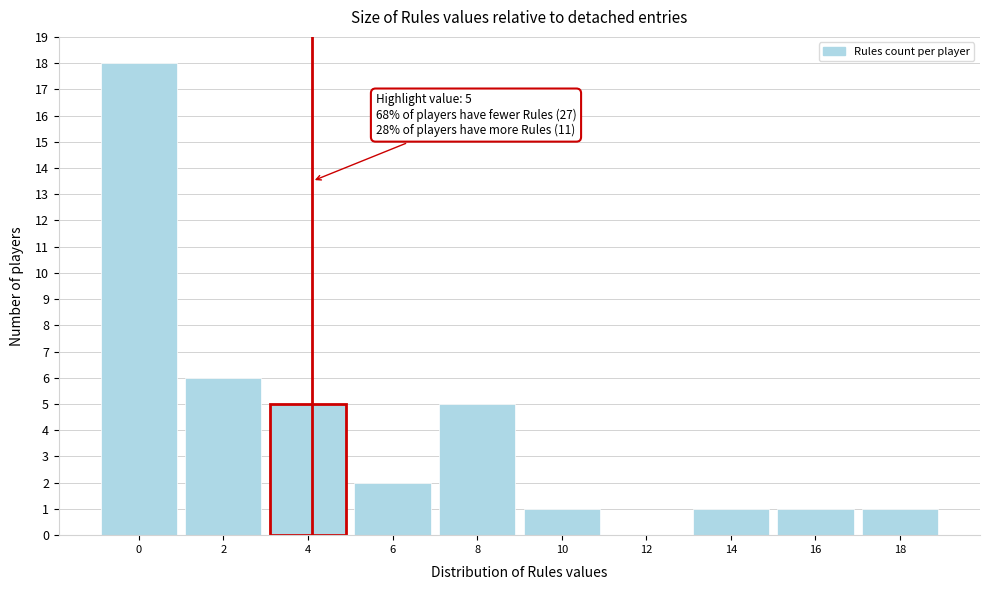

Reading right to left, what are all the values shown in this chart?

18=1	16=1	14=1	12=0	10=1	8=5	6=2	4=5	2=6	0=18